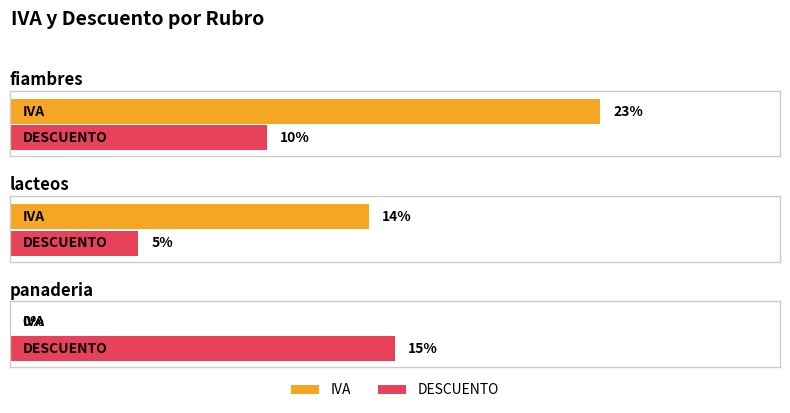

What is the difference between the highest and lowest values at panaderia?

0.1